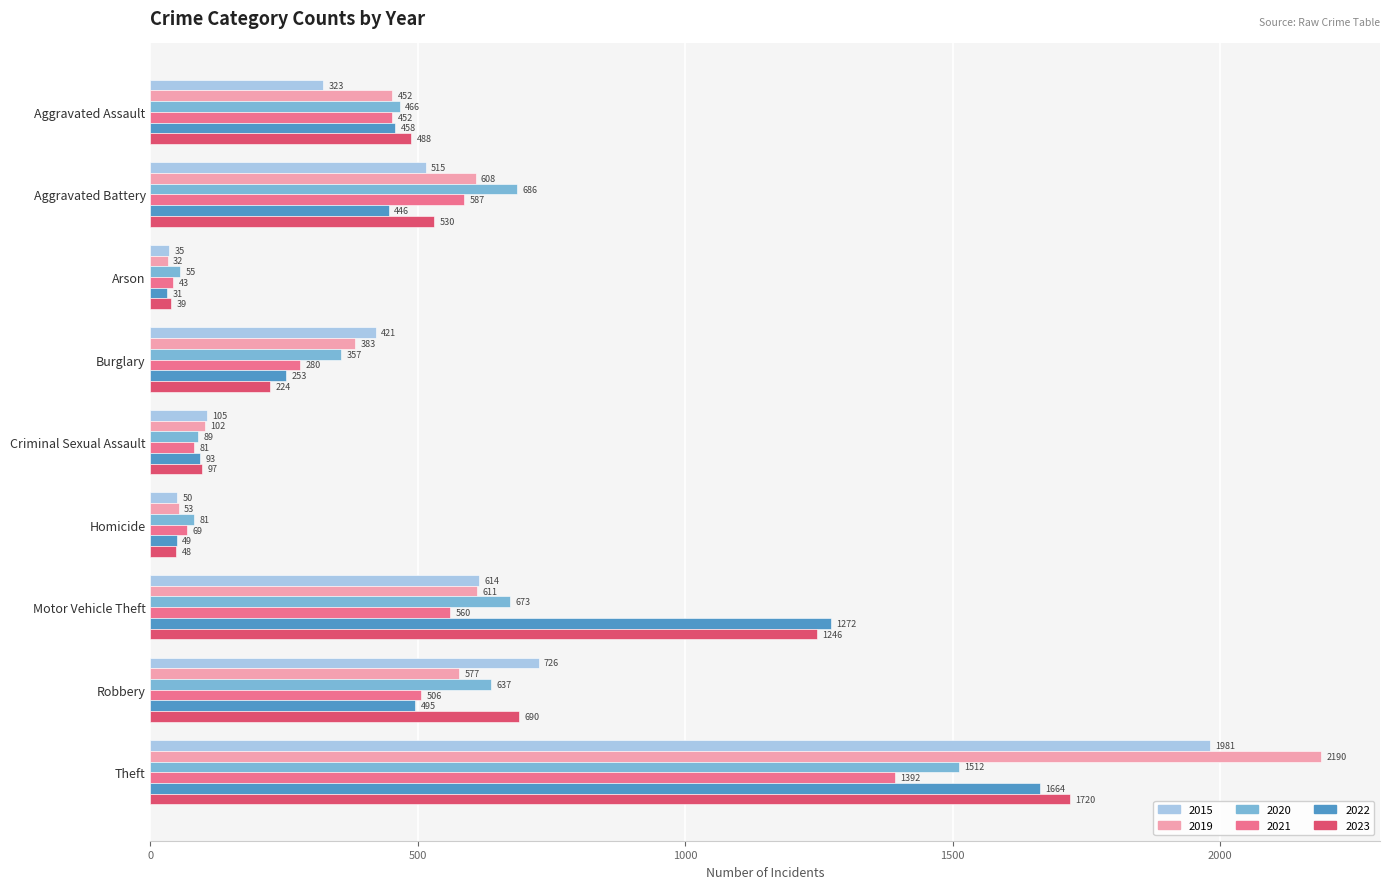

Which series has the largest total across all categories?

2023